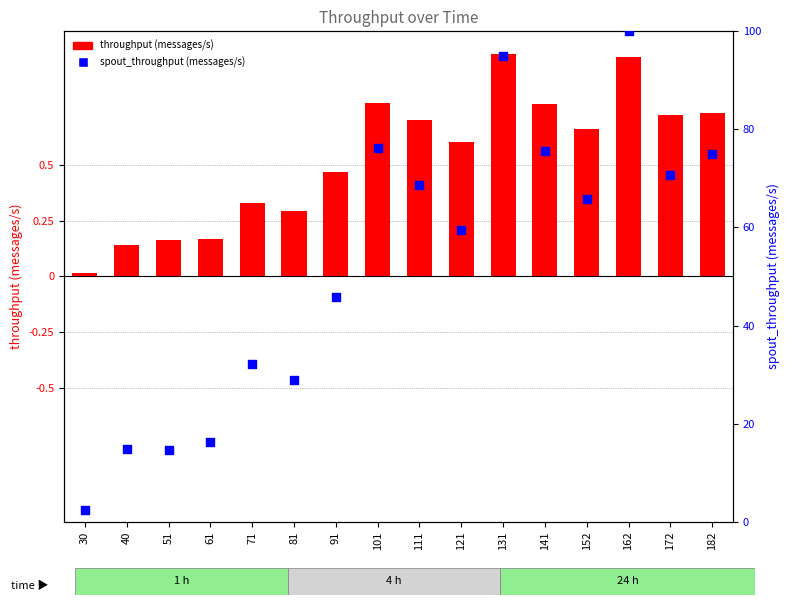

Which series reaches the maximum Y coordinate?

spout_throughput (messages/s)